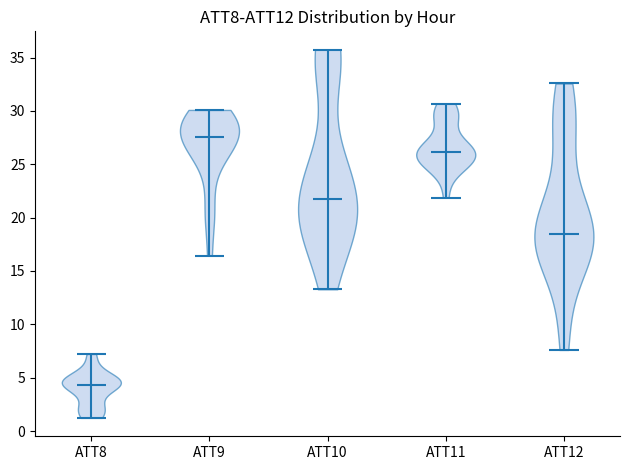

Reading left to right, read every violin against the y-axis: where its median line is, and the lowest and highest points it reaches. The values are not printed on the chart, so give them approximately, as read against the axis.

ATT8: median line 4.5, lowest point 1.0, highest point 7.0
ATT9: median line 27.5, lowest point 16.5, highest point 30.0
ATT10: median line 22.0, lowest point 13.5, highest point 35.5
ATT11: median line 26.0, lowest point 22.0, highest point 30.5
ATT12: median line 18.5, lowest point 7.5, highest point 32.5